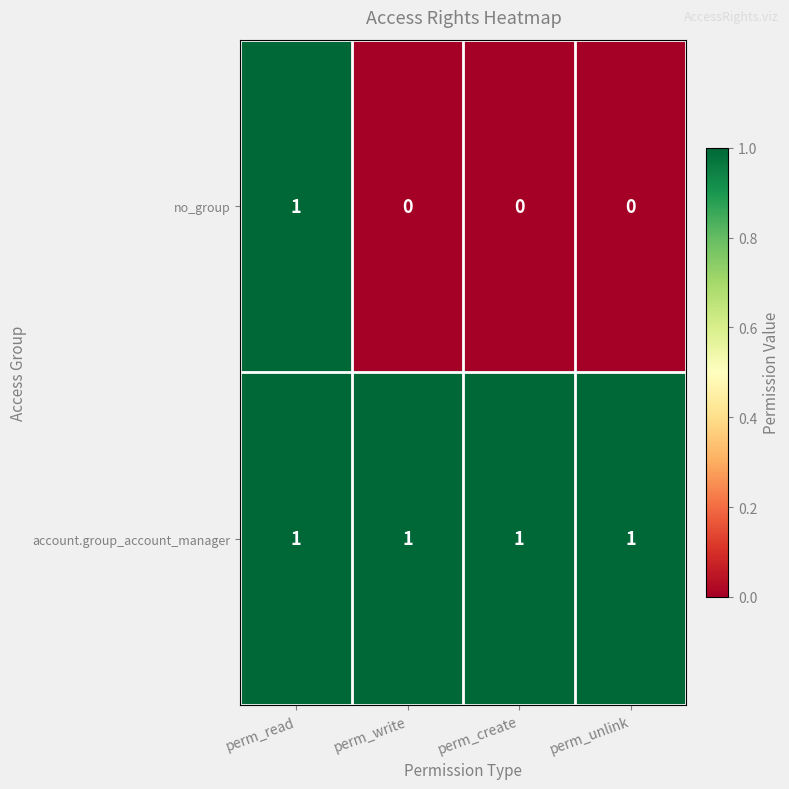

Rank the series by their average value, from lowest to highest.

no_group, account.group_account_manager